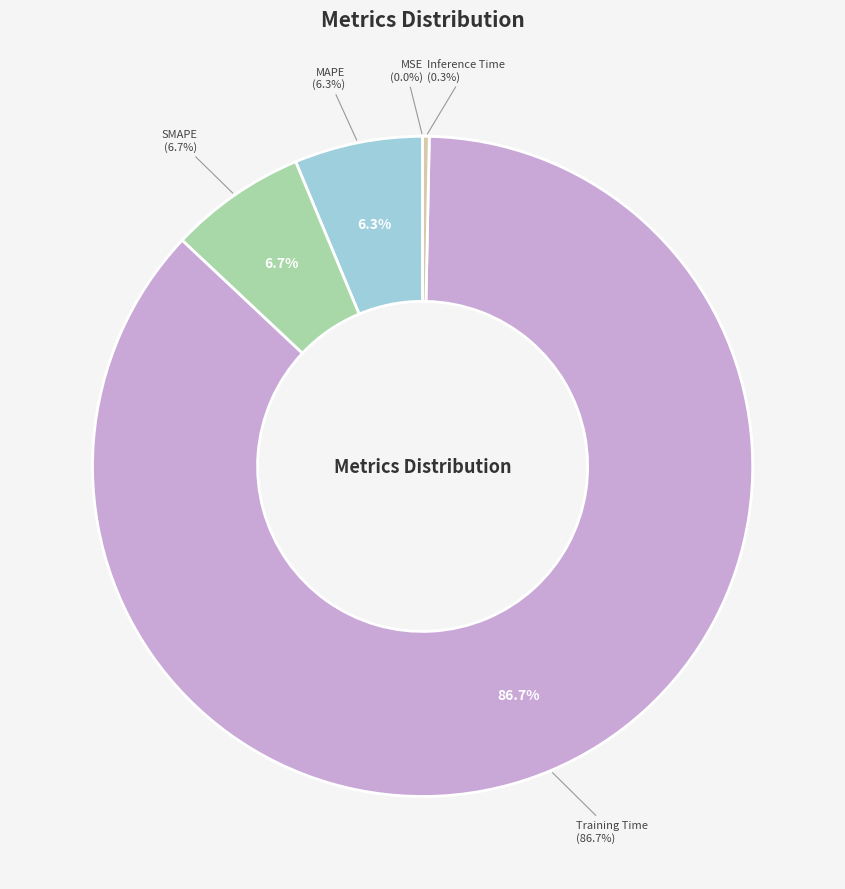

Is it true that Training Time is 78% of the pie?

False